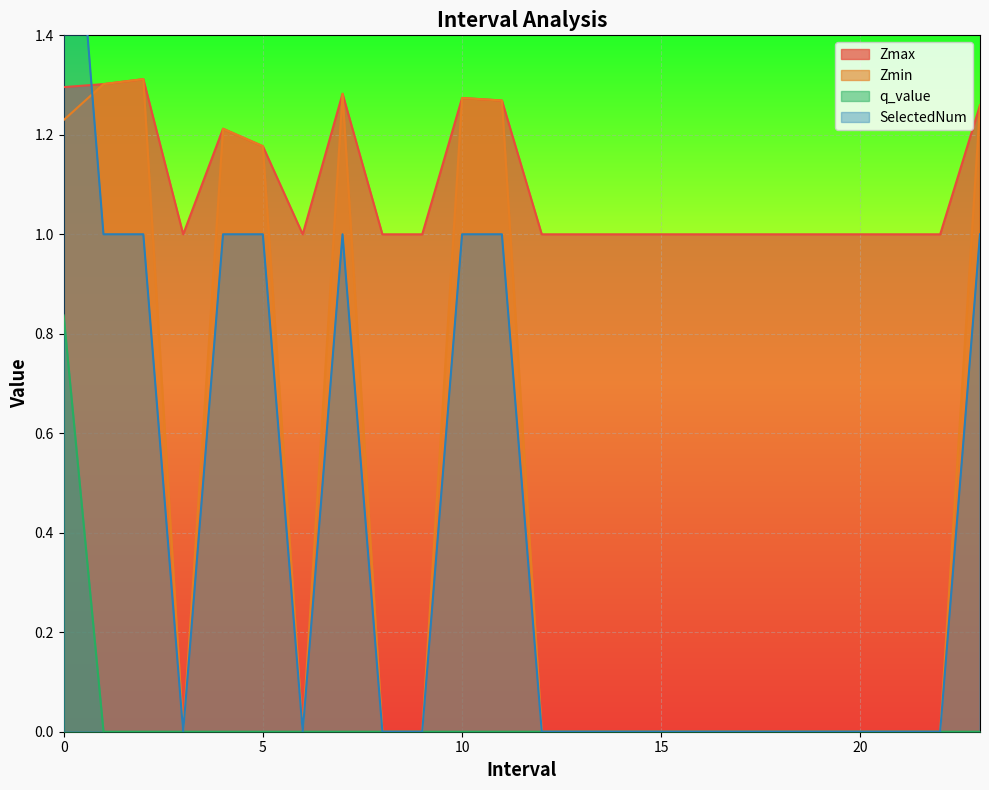

List the series in order of their peak value, highest first.

SelectedNum, Zmax, Zmin, q_value